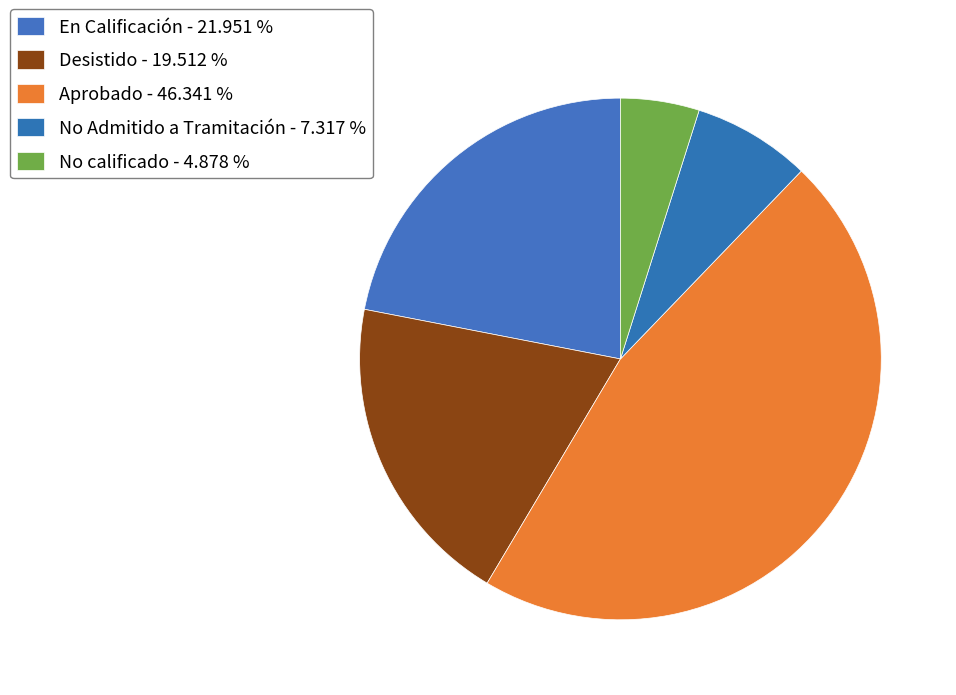

To the nearest percent, what percentage of the pie is Aprobado?

46%